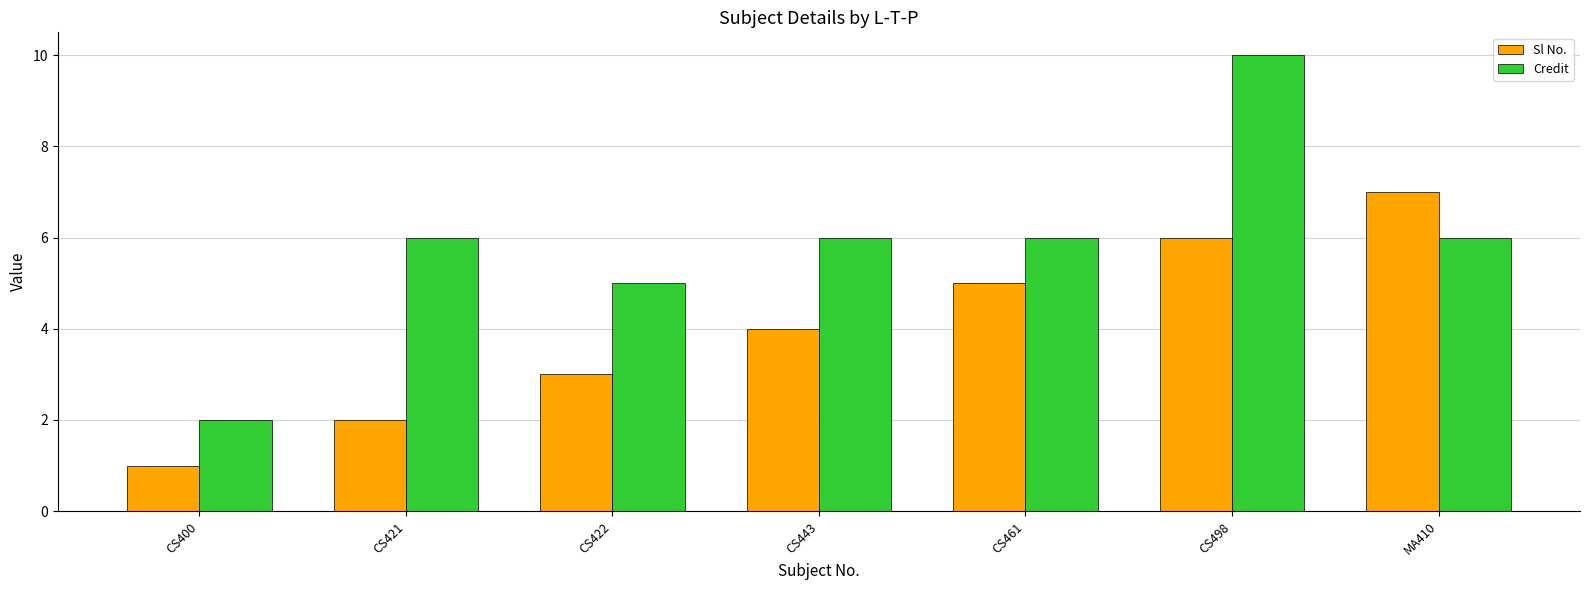

Reading right to left, transcribe all the data shown in this chart.

Sl No.: MA410=7	CS498=6	CS461=5	CS443=4	CS422=3	CS421=2	CS400=1
Credit: MA410=6	CS498=10	CS461=6	CS443=6	CS422=5	CS421=6	CS400=2